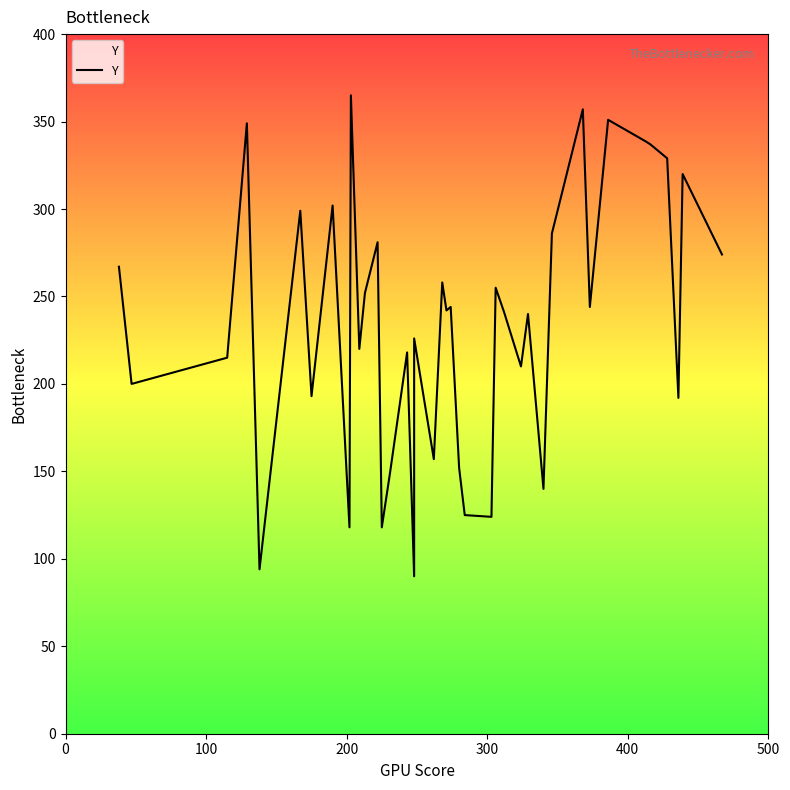

What is the sum of the values at 500 and 100?

499